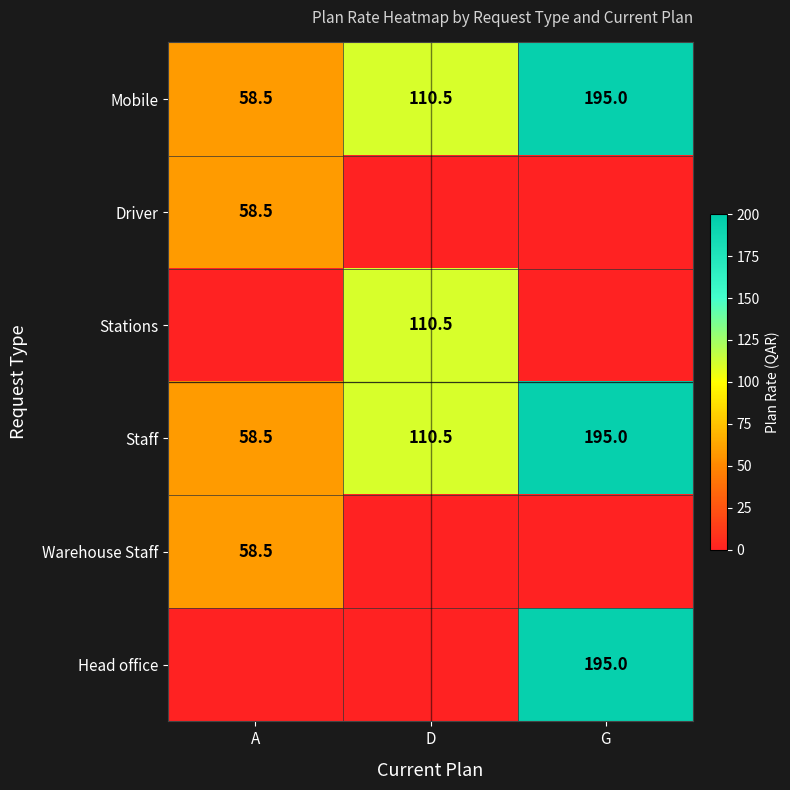

What is the difference between the maximum and minimum values in the Staff series?

136.5